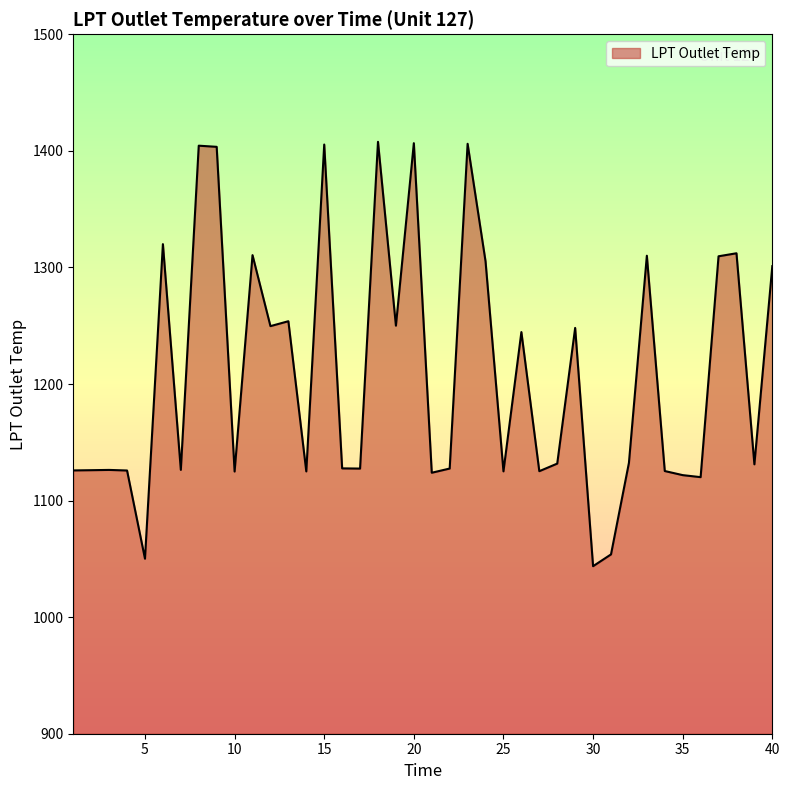

What is the difference between the second highest and minimum values?

362.9